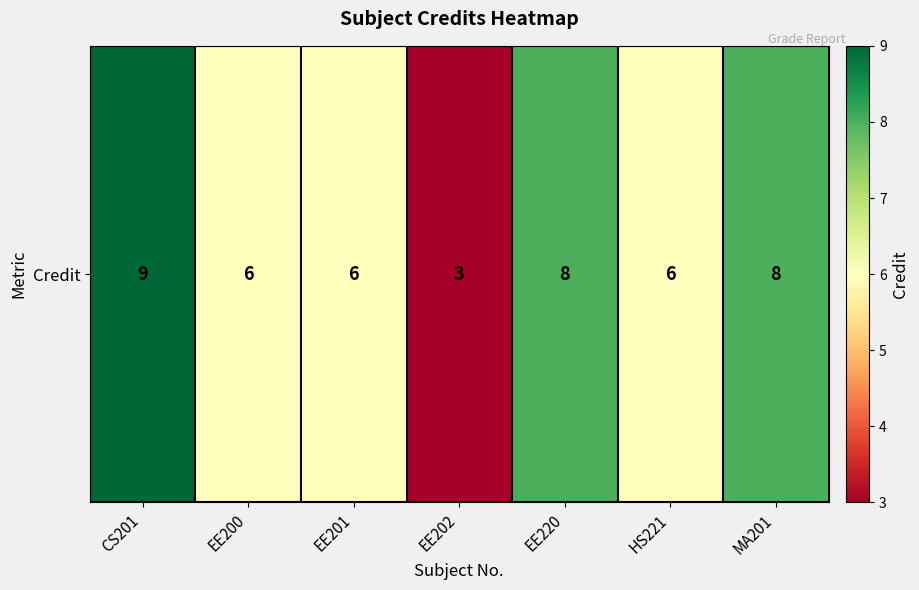

What is the sum of the values at EE202 and HS221?

9